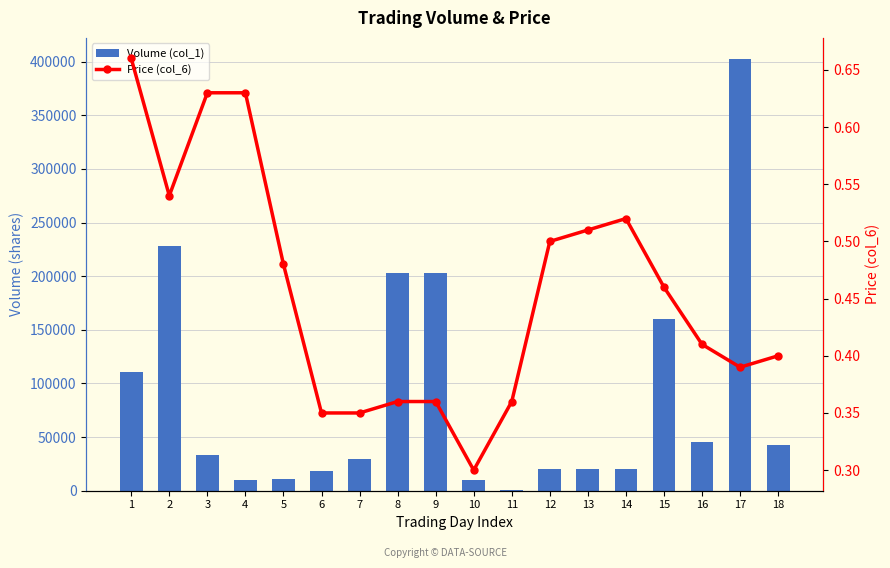

How many values in the Volume (col_1) series exceed 33000?

8